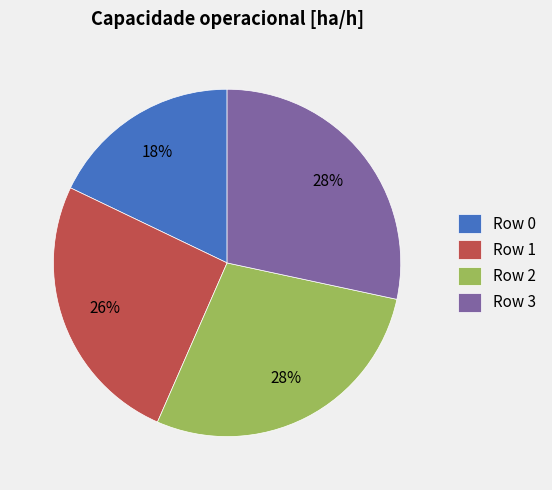

What percentage is the Row 2 slice, to the nearest percent?

28%